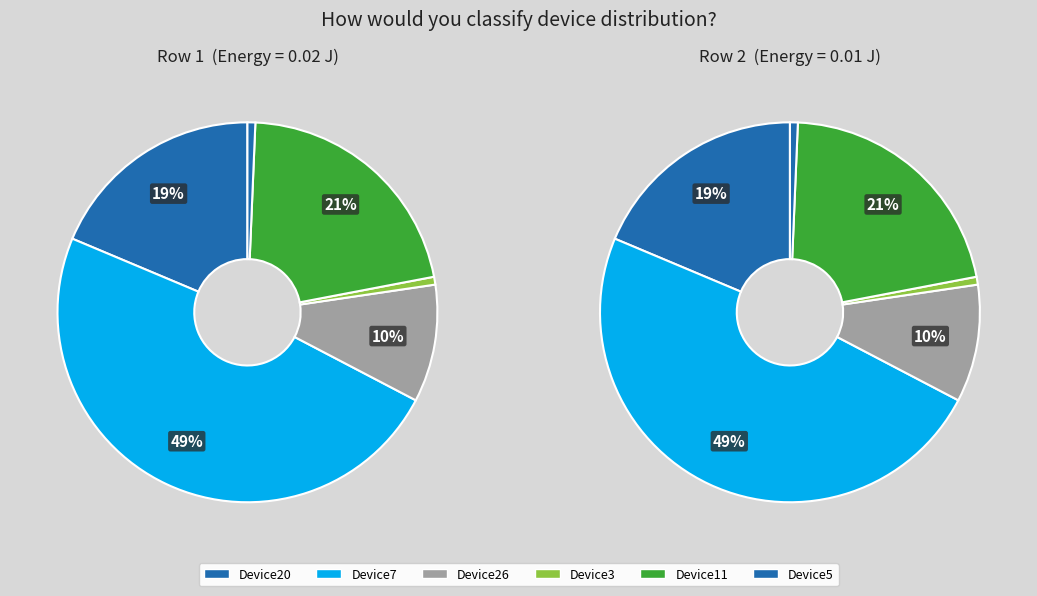

To the nearest percent, what is the average slice percentage?

17%